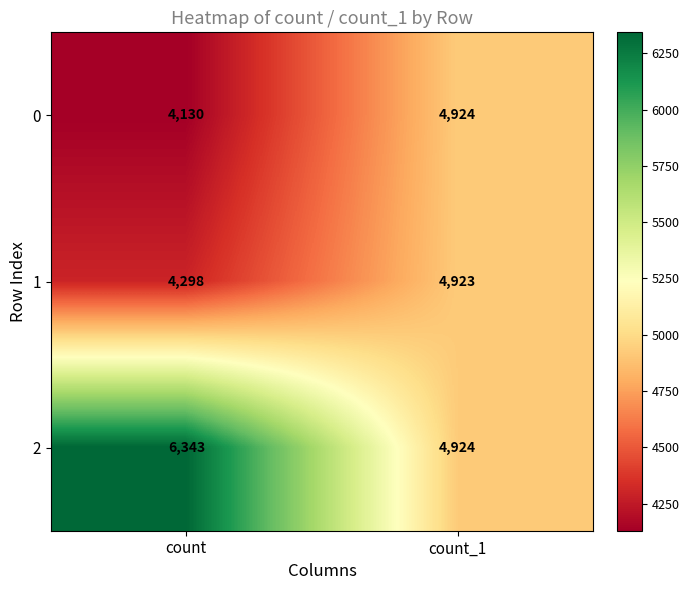

What is the spread (max minus min) of values at count?

2213